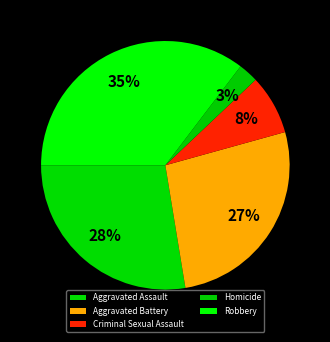

To the nearest percent, what portion does Robbery represent?

35%